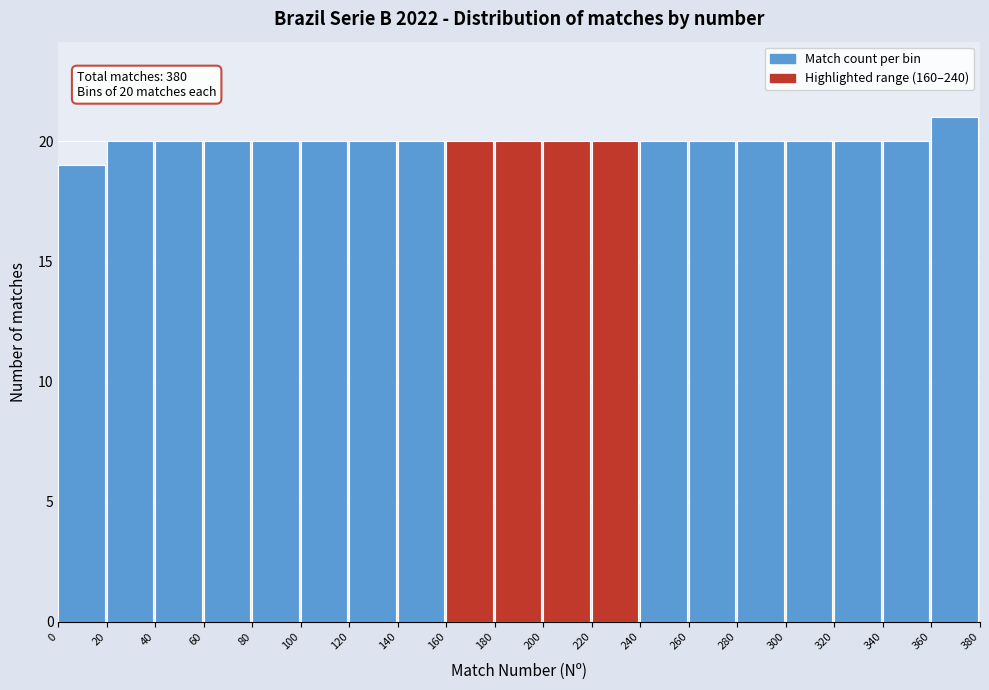

Over which range of the x-axis is the bar tallest?

360 to 380